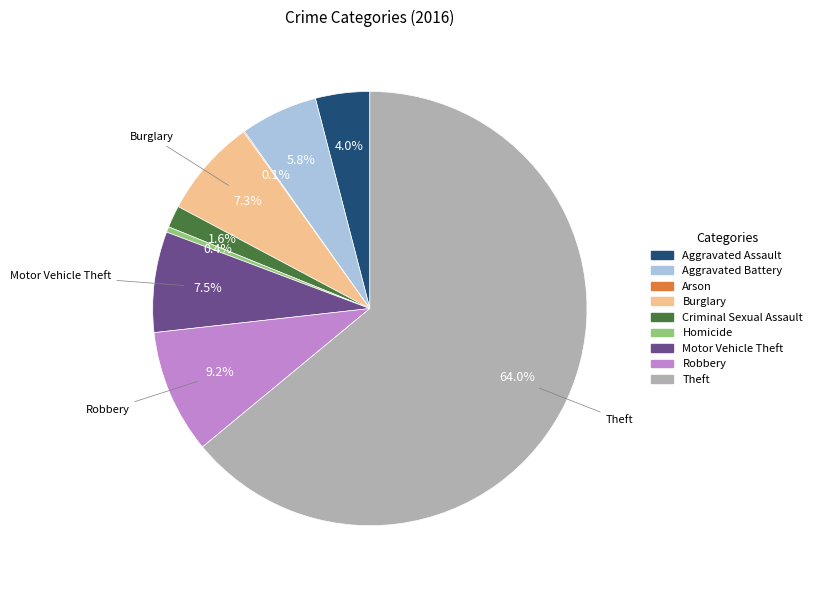

Which category accounts for the majority?

Theft